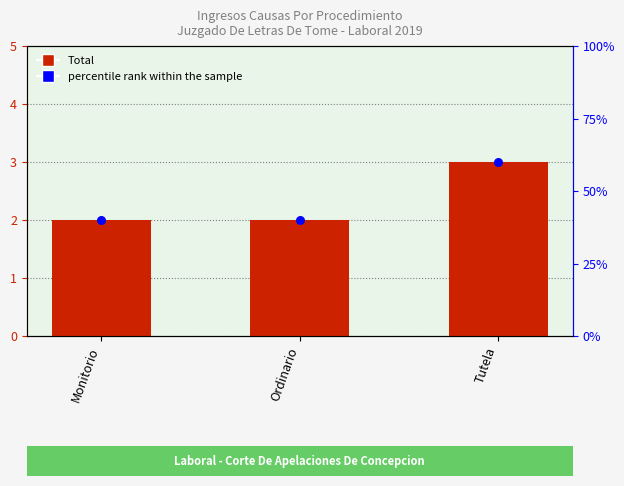

What are all the series names shown in the legend?

Total, percentile rank within the sample